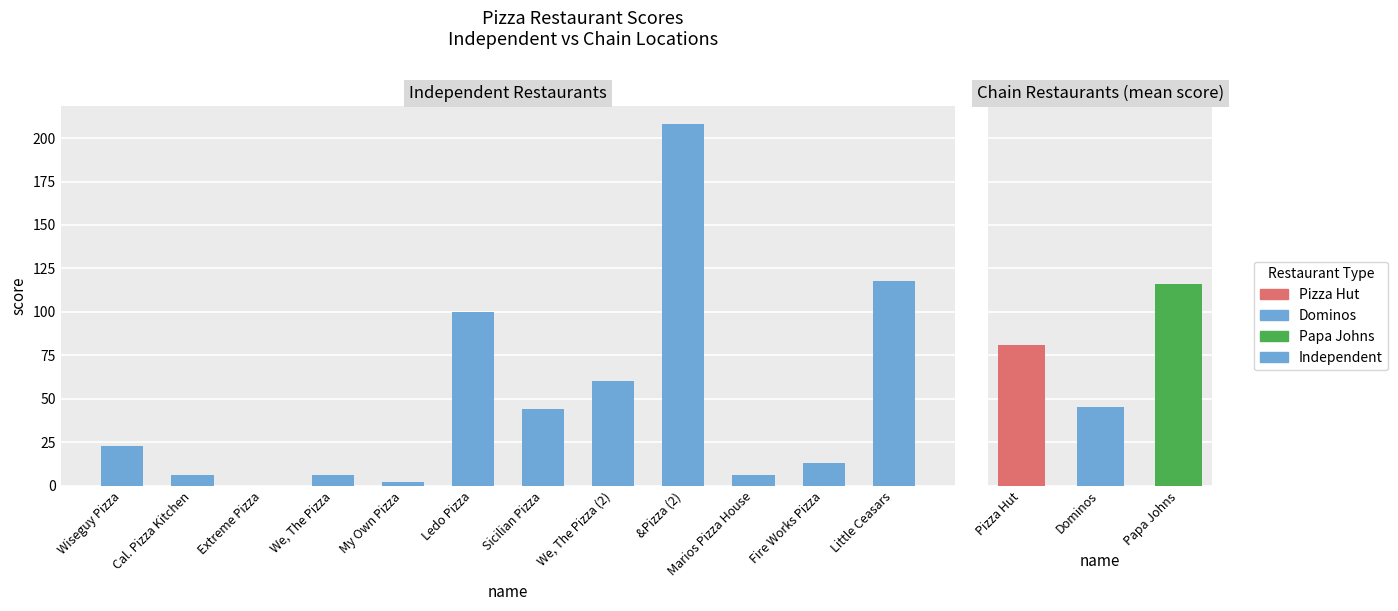

At which category does the chart reach its minimum across all series?

Extreme Pizza